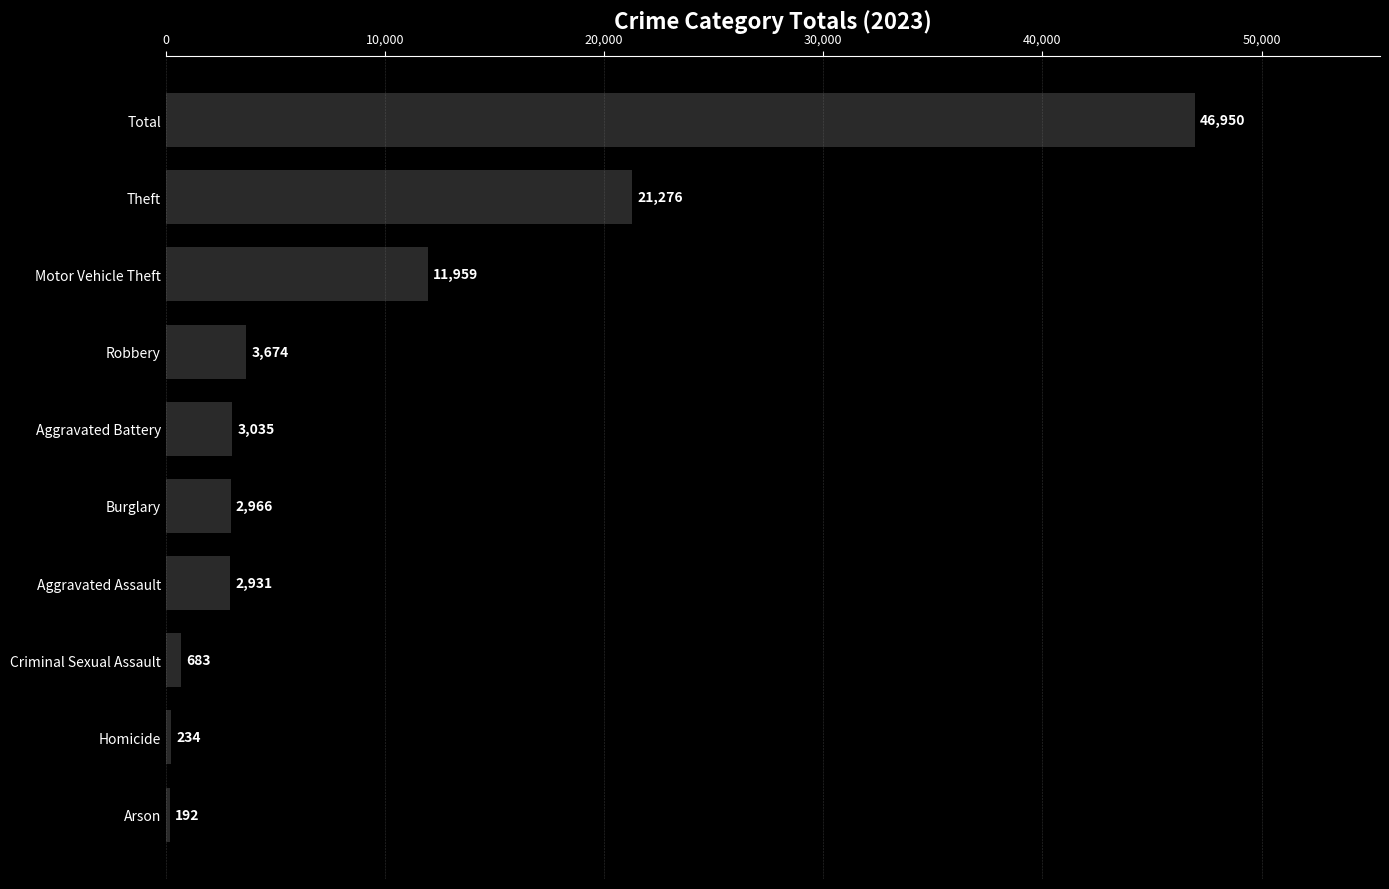

Approximately how many times larger is the value at Robbery compared to Aggravated Battery?

1.2